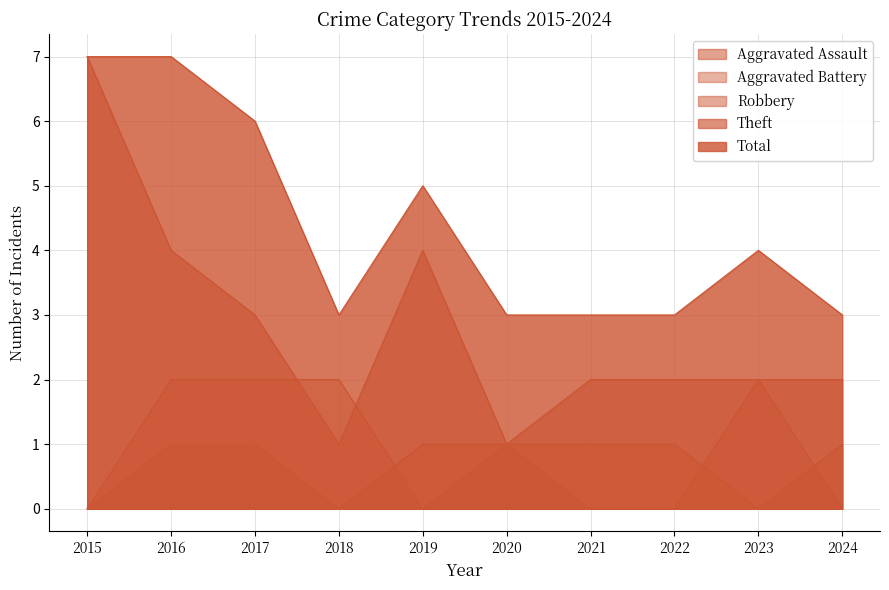

Reading right to left, what are all the values shown in this chart?

Aggravated Assault: 1	0	0	0	1	1	0	1	1	0
Aggravated Battery: 0	0	1	1	1	0	0	0	0	0
Robbery: 0	2	0	0	0	0	2	2	2	0
Theft: 2	2	2	2	1	4	1	3	4	7
Total: 3	4	3	3	3	5	3	6	7	7